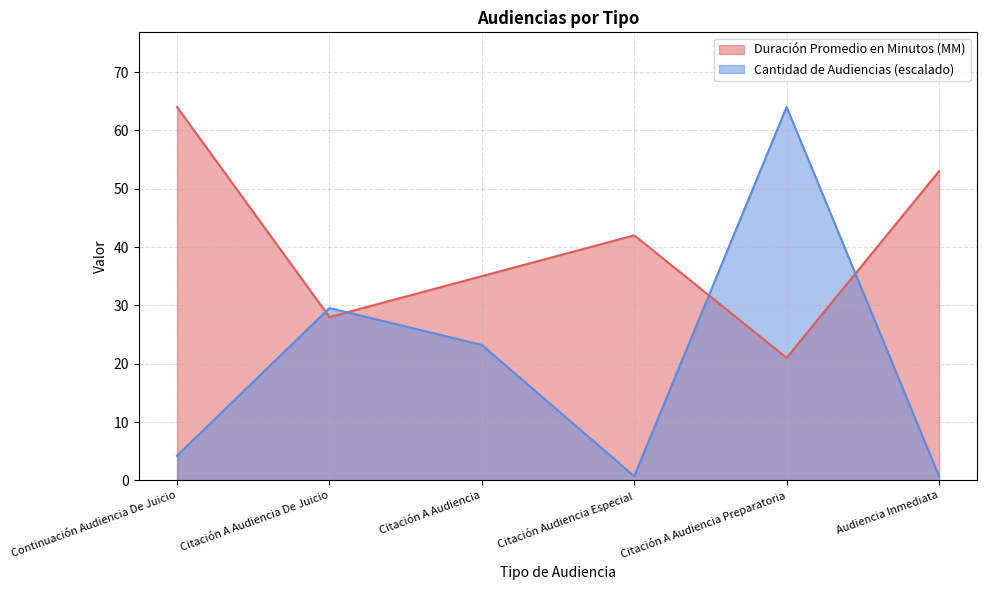

Reading left to right, transcribe all the data shown in this chart.

Duración Promedio en Minutos (MM): 64.0	28.0	35.0	42.0	21.0	53.0
Cantidad de Audiencias: 4.2	29.5	23.2	0.7	64.0	0.7